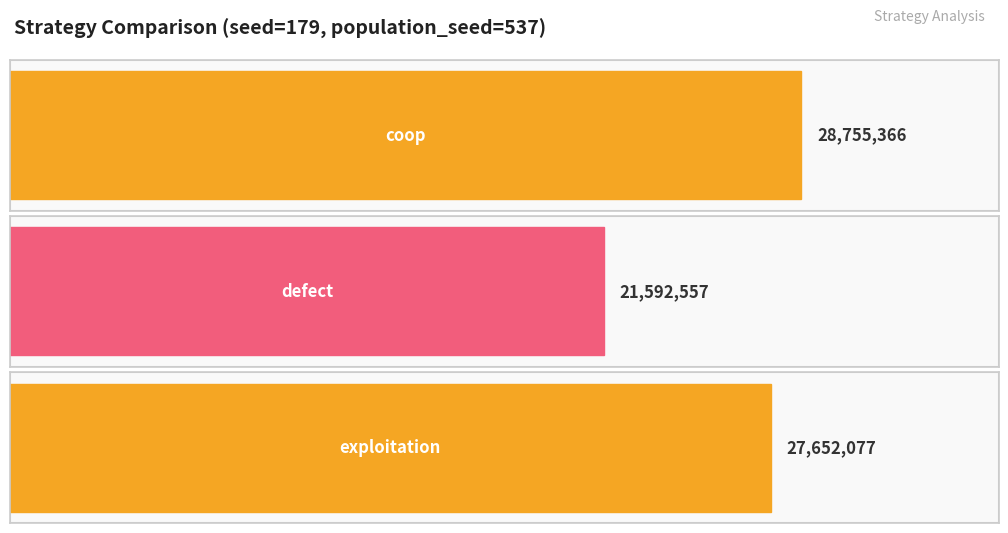

How many distinct data groups are displayed?

3